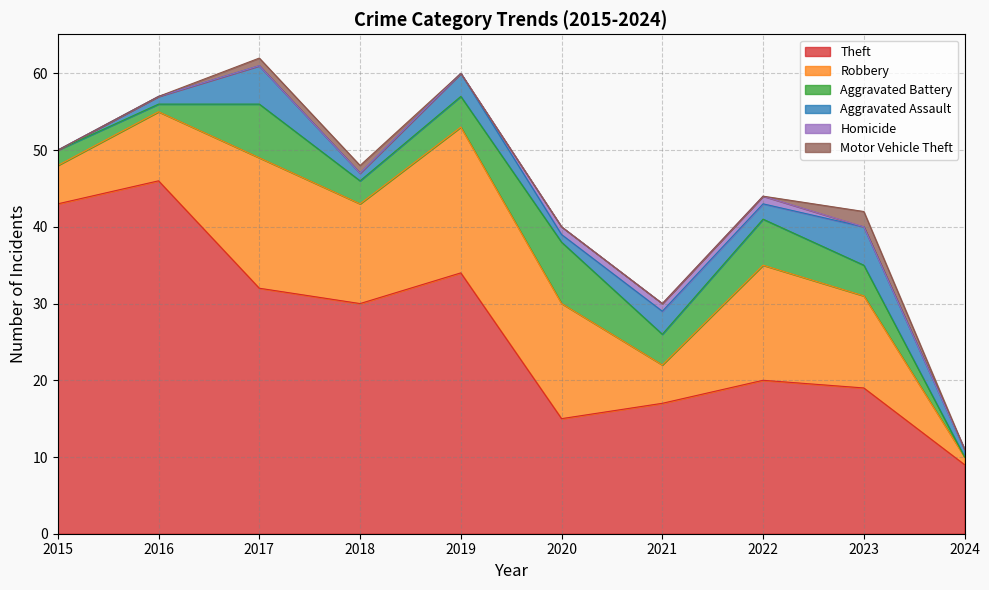

What is the sum of the Aggravated Assault values at 2022 and 2023?

7